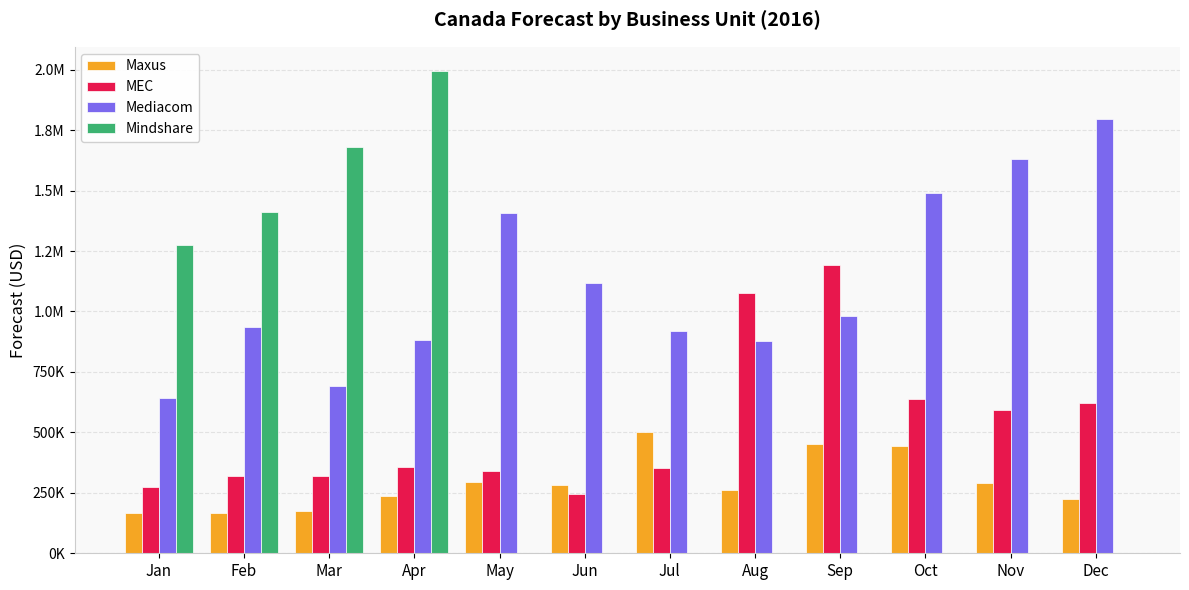

What are all the series names shown in the legend?

Maxus, MEC, Mediacom, Mindshare